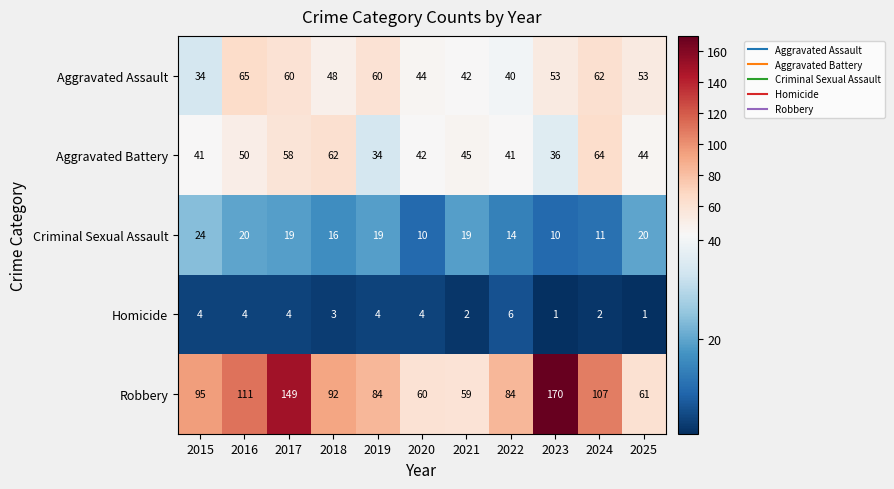

Which series has the largest total across all categories?

Robbery